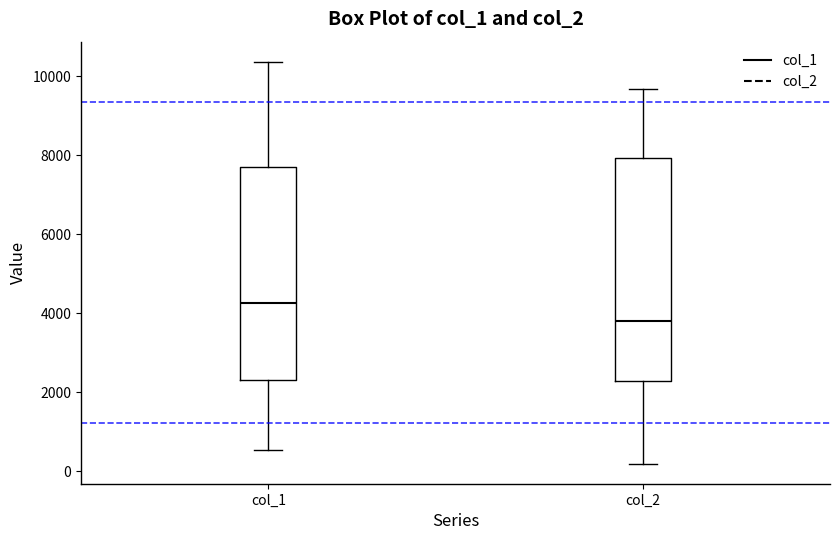

Reading left to right, read every box against the y-axis: the position of its median line, the range the box covers, and the ends of its whiskers. The values are not printed on the chart, so give them approximately, as read against the axis.

col_1: median 4200, box 2400 to 7800, whiskers 600 to 10400
col_2: median 3800, box 2200 to 8000, whiskers 200 to 9600